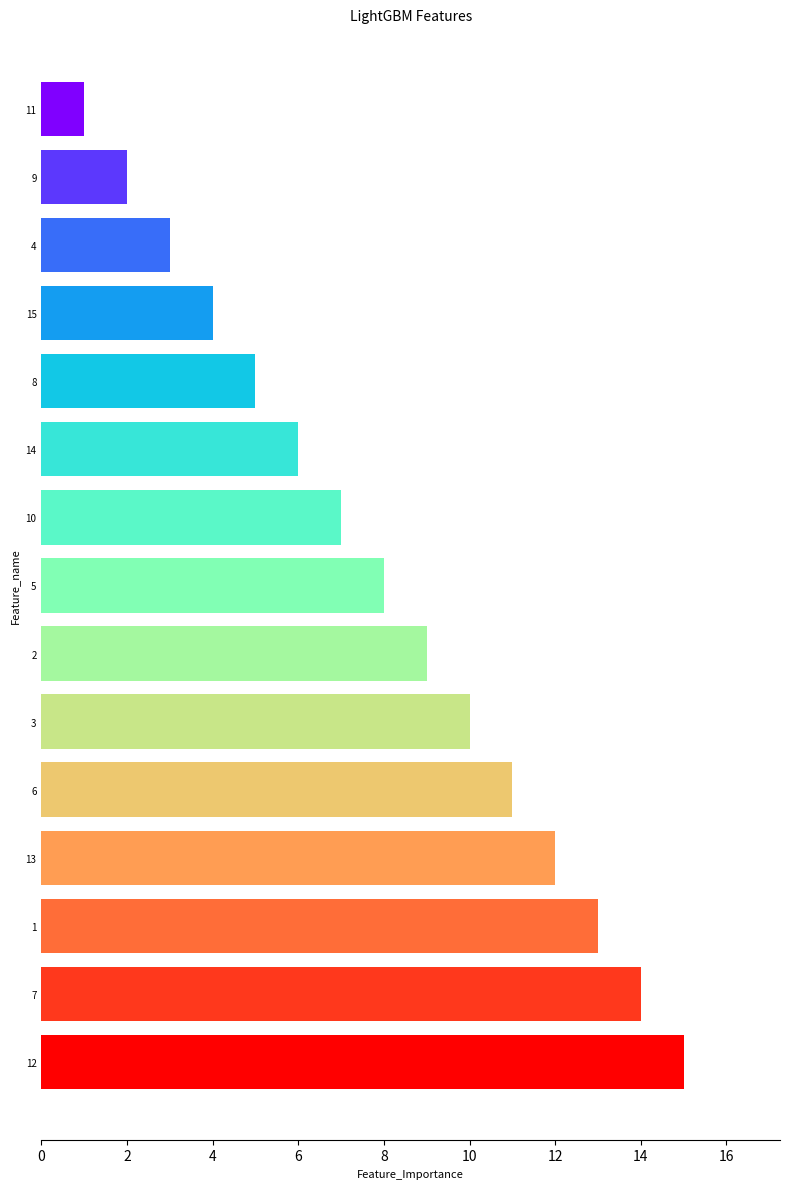

How many data points does each series have?

15